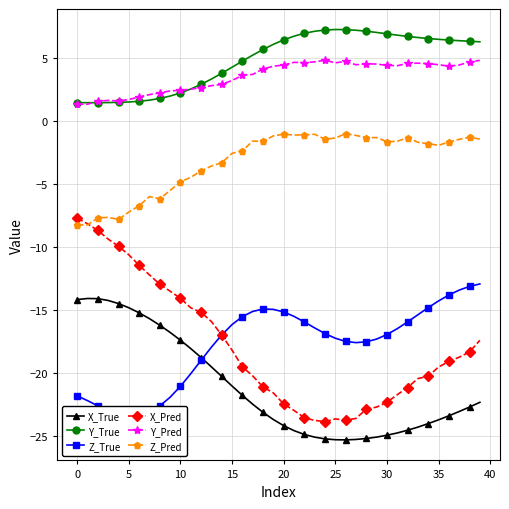

What is the difference between the highest and lowest values at 18?

28.8